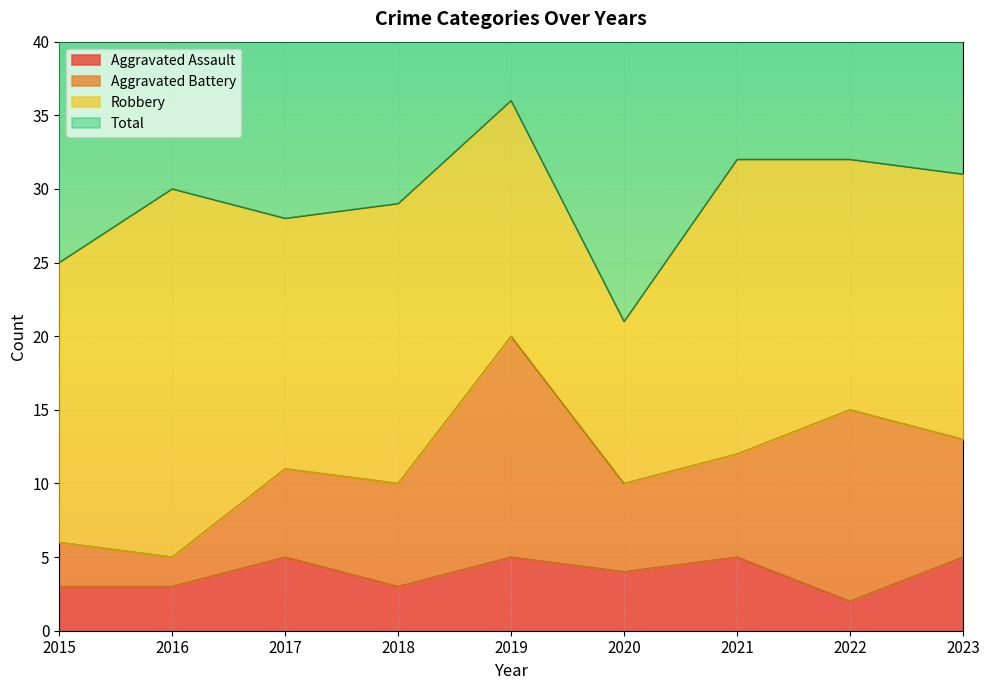

Is it true that Aggravated Assault equals 5 at 2018?

False